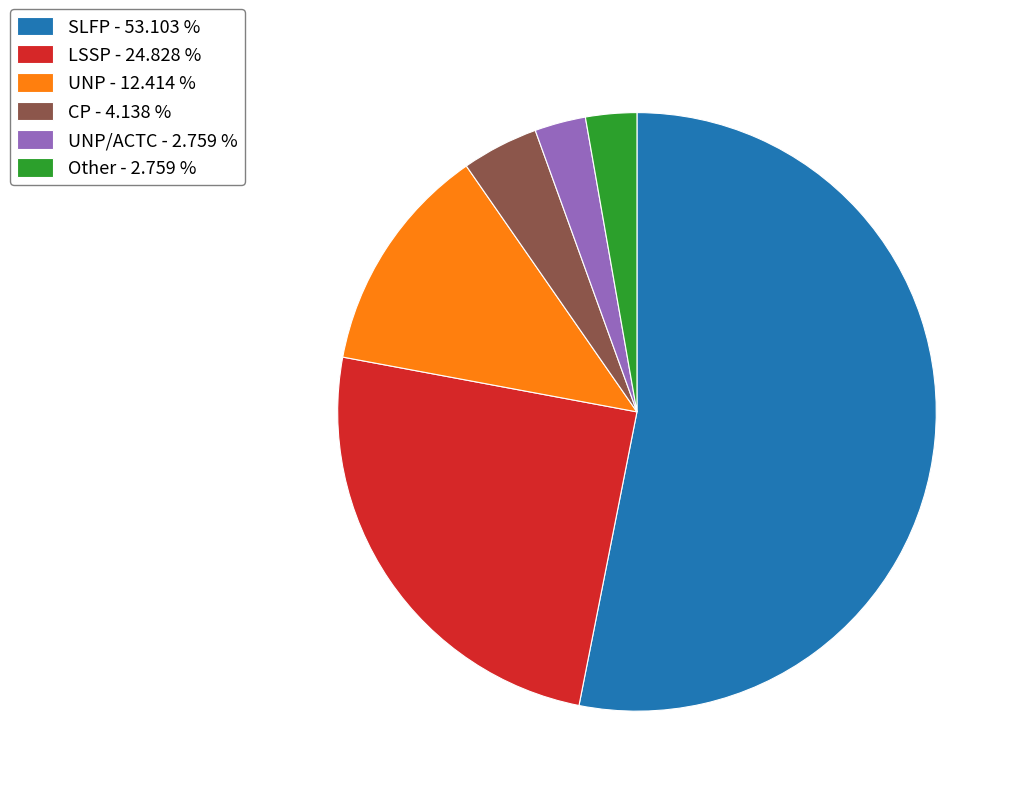

Which category has the biggest portion of the pie?

SLFP - 53.103 %